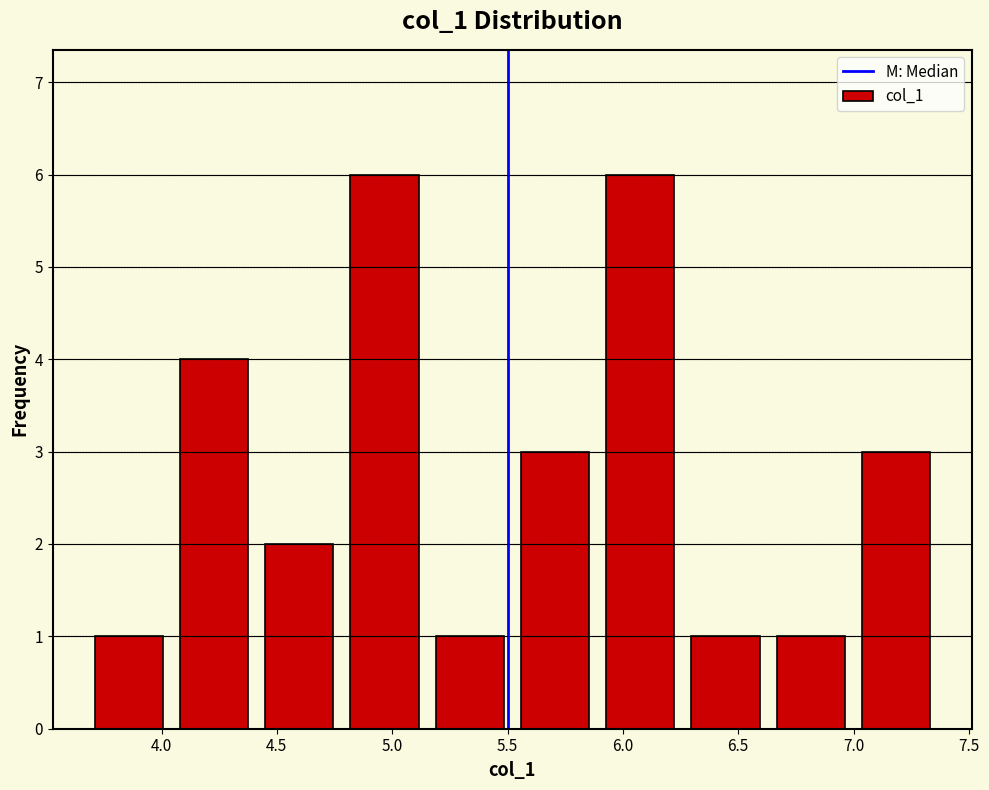

Reading left to right, list every bar in this chart as the range it spans on the x-axis followed by its height. Neither the bar edges nor the heights are printed on the chart, so give them approximately, as read against the axes.

3.65 to 4.05: 1
4.05 to 4.40: 4
4.40 to 4.80: 2
4.80 to 5.15: 6
5.15 to 5.50: 1
5.50 to 5.90: 3
5.90 to 6.25: 6
6.25 to 6.65: 1
6.65 to 7.00: 1
7.00 to 7.35: 3